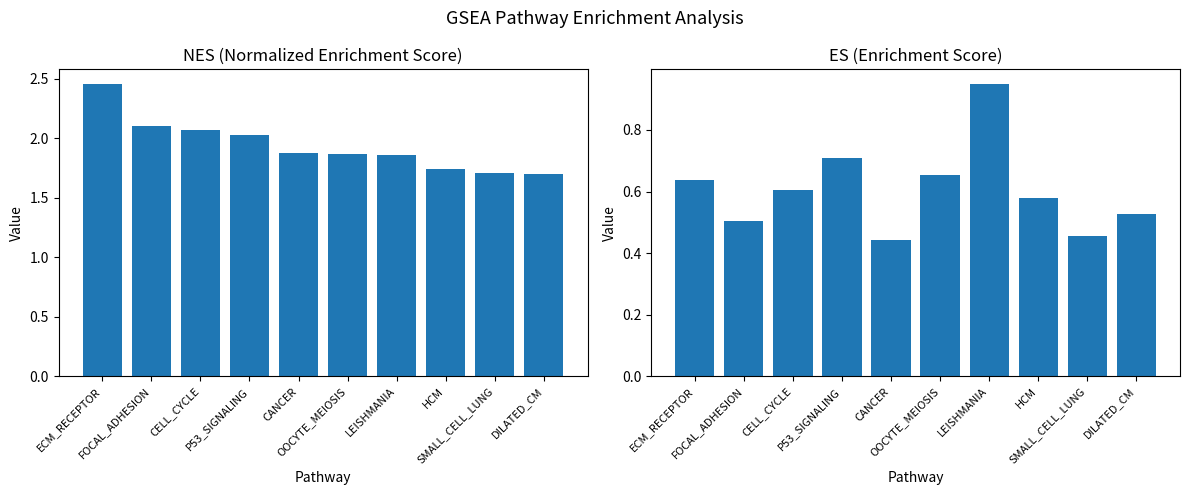

Reading right to left, what are all the values shown in this chart?

NES: DILATED_CM=1.7	SMALL_CELL_LUNG=1.7	HCM=1.7	LEISHMANIA=1.9	OOCYTE_MEIOSIS=1.9	CANCER=1.9	P53_SIGNALING=2.0	CELL_CYCLE=2.1	FOCAL_ADHESION=2.1	ECM_RECEPTOR=2.5
ES: DILATED_CM=0.5	SMALL_CELL_LUNG=0.5	HCM=0.6	LEISHMANIA=0.9	OOCYTE_MEIOSIS=0.7	CANCER=0.4	P53_SIGNALING=0.7	CELL_CYCLE=0.6	FOCAL_ADHESION=0.5	ECM_RECEPTOR=0.6